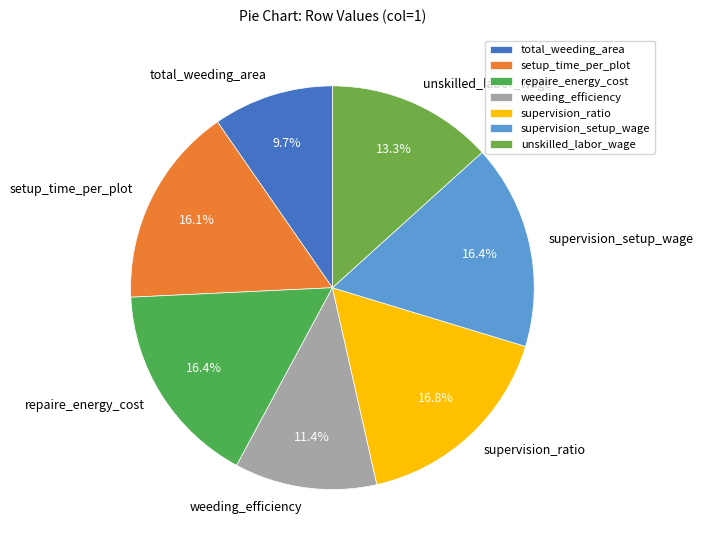

Does any single category account for the majority?

No